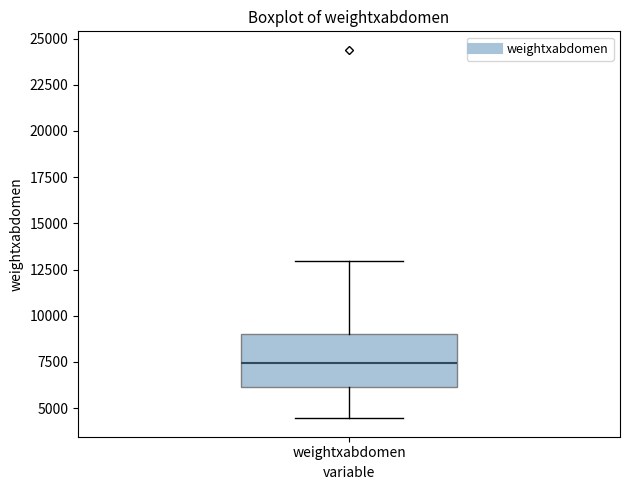

Transcribe this box plot: give where the median line is, the range the box spans, and where the two whiskers end, as read against the y-axis. The values are not printed on the chart, so give them approximately, as read against the axis.

median 7500, box 6000 to 9000, whiskers 4500 to 13000